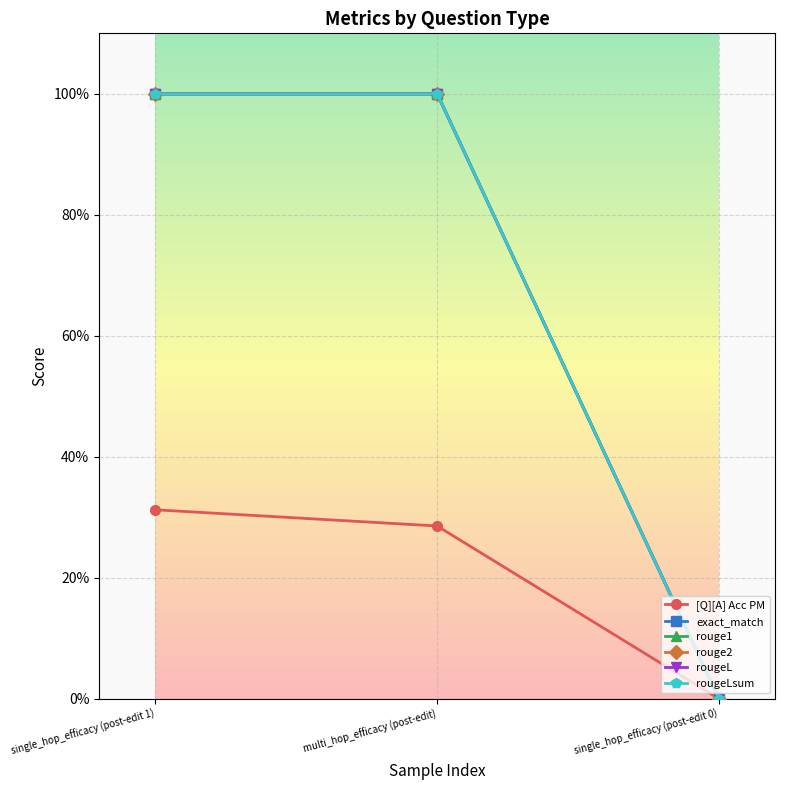

The value of rougeL at single_hop_efficacy (post-edit 1) is 1.6. True or false?

False